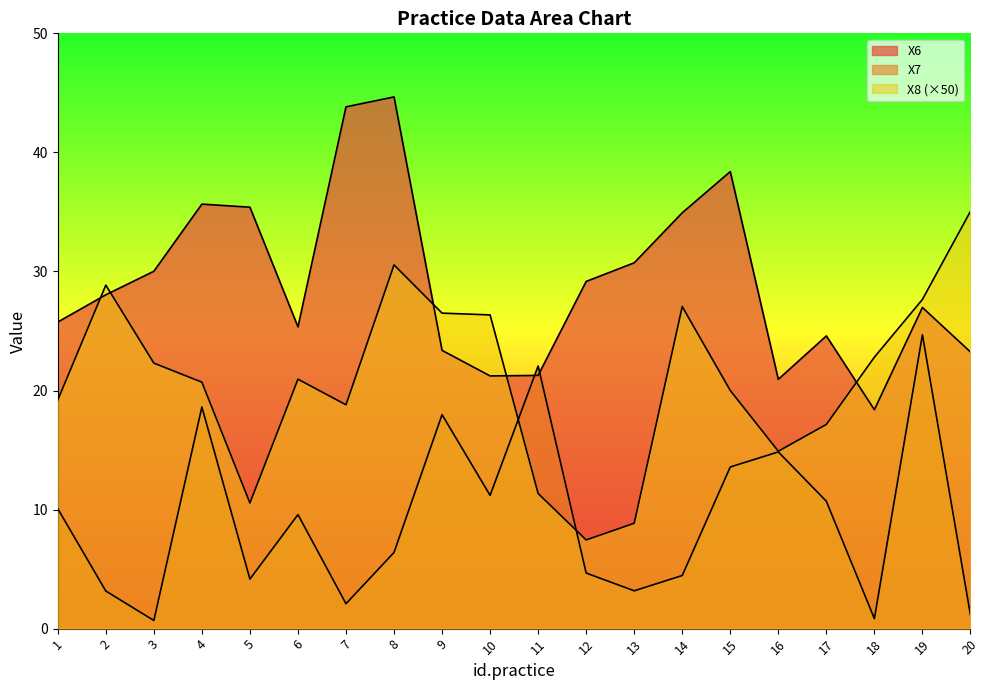

Which series has the largest total across all categories?

X6